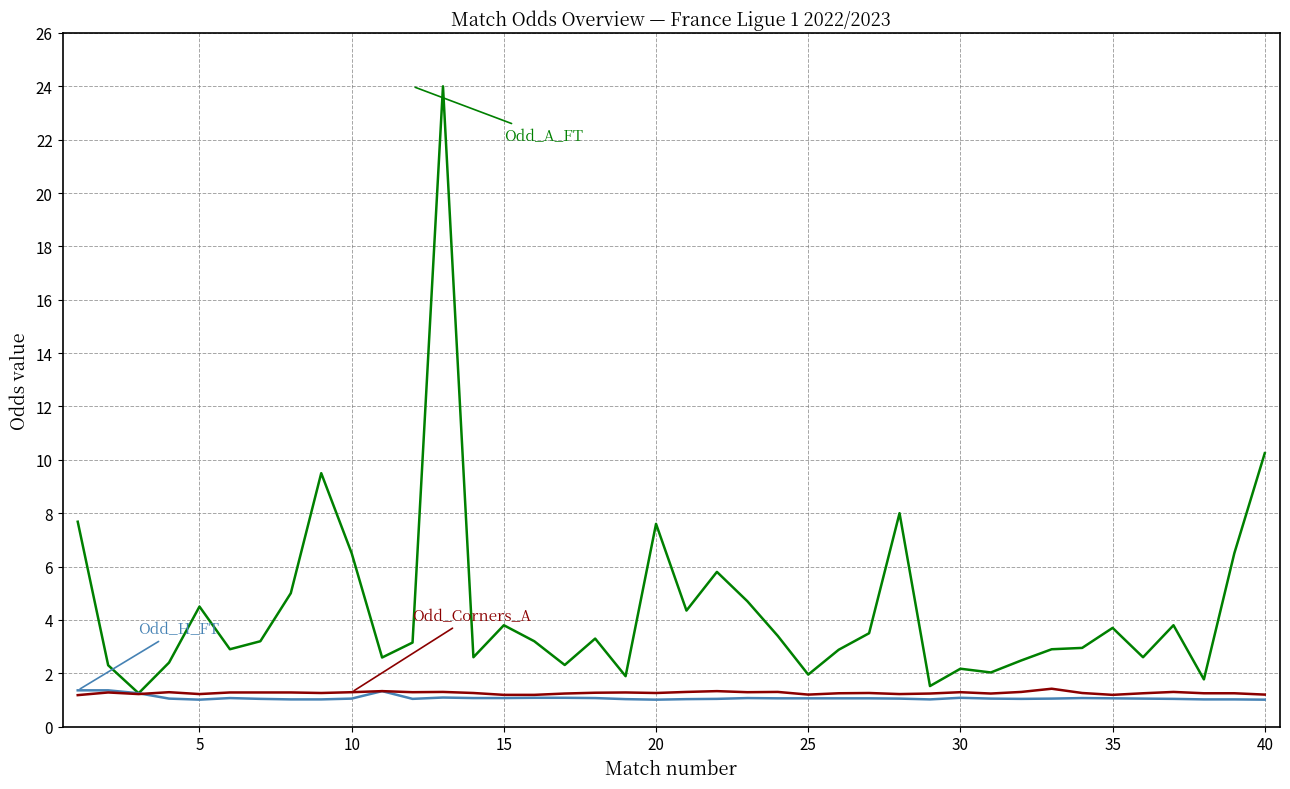

What is the maximum value shown in the chart?

24.0